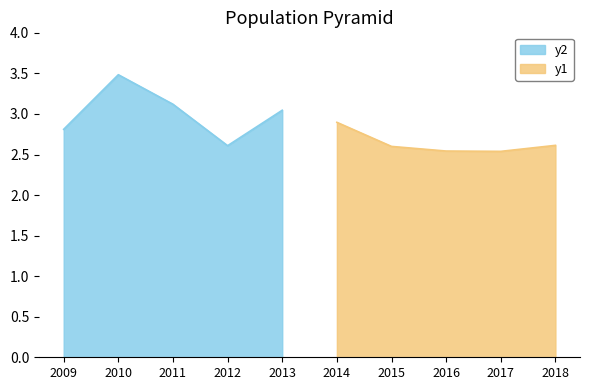

The value at 2011 is 3.1. True or false?

True